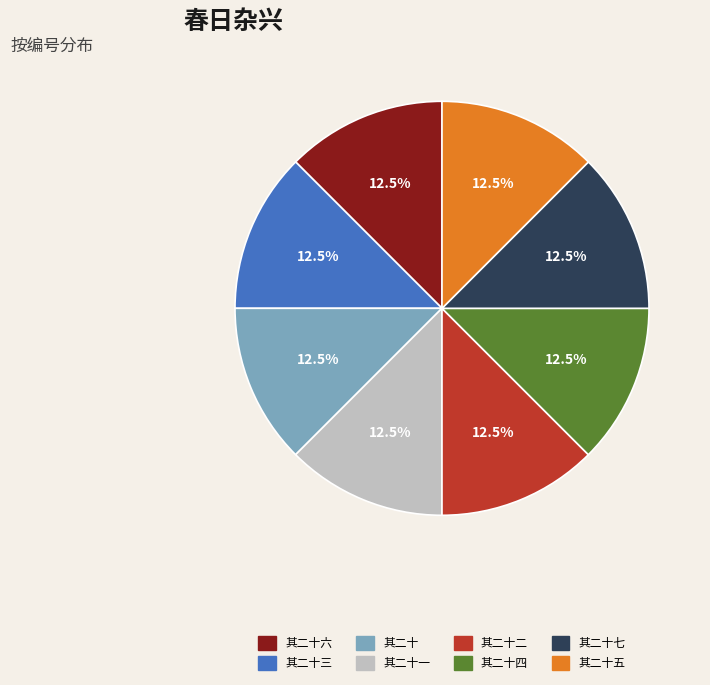

Does any single category account for the majority?

No